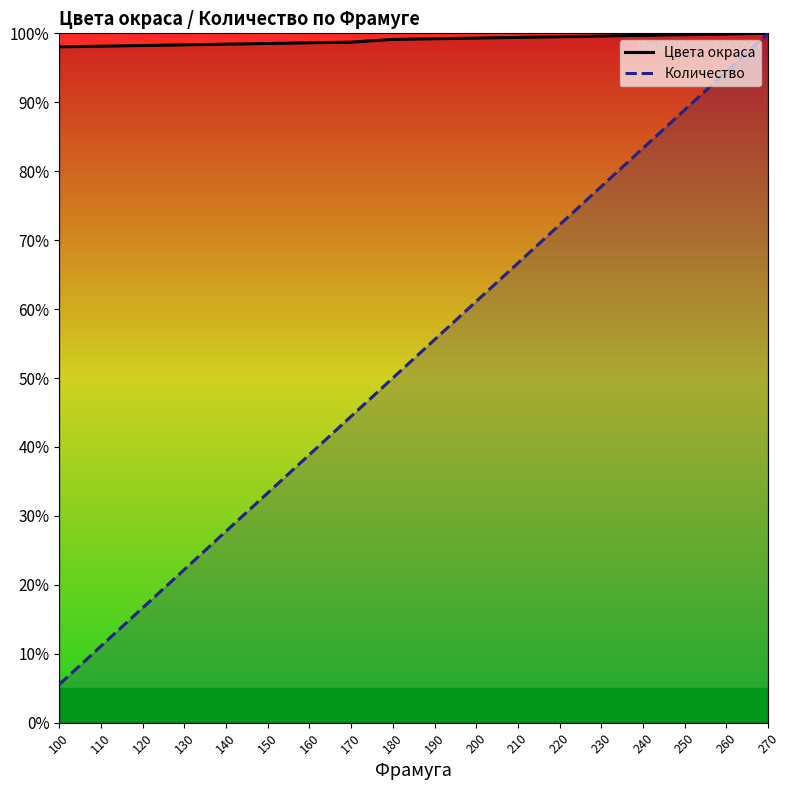

Is the value of Цвета окраса at 260 greater than the value of Количество at 210?

Yes